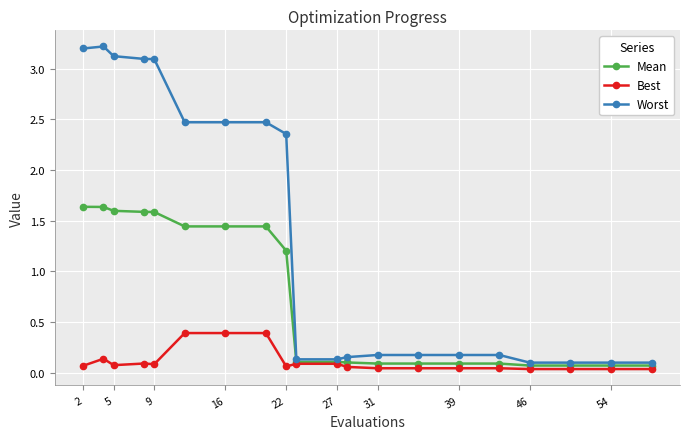

Which series has the largest range (max minus min)?

Worst